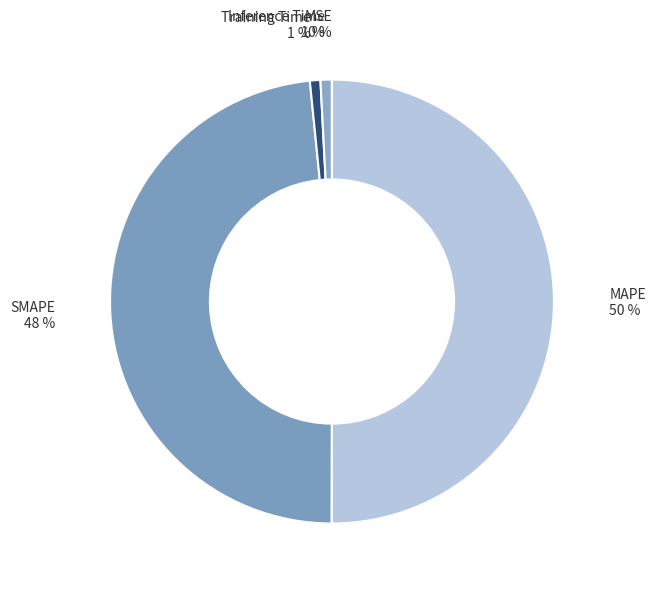

What is the largest slice in the pie chart?

MAPE